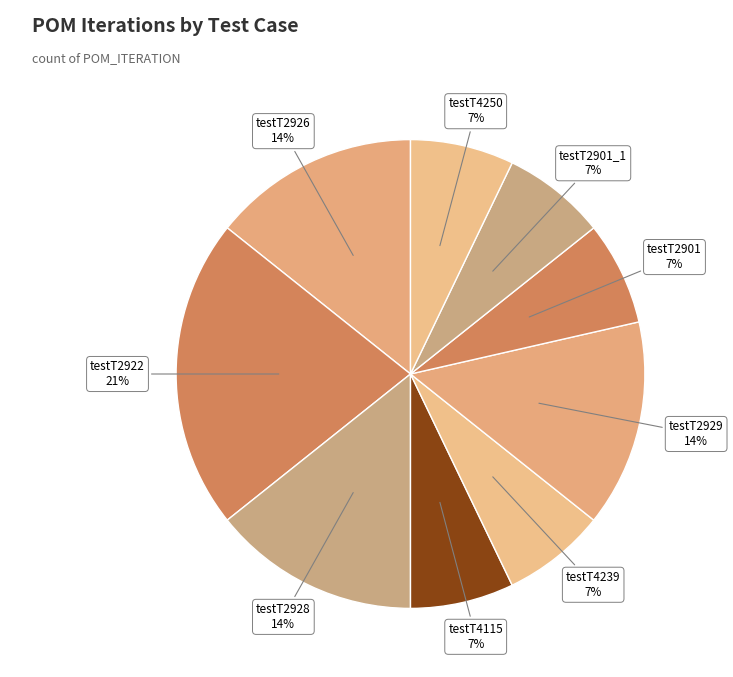

Does any single category account for the majority?

No